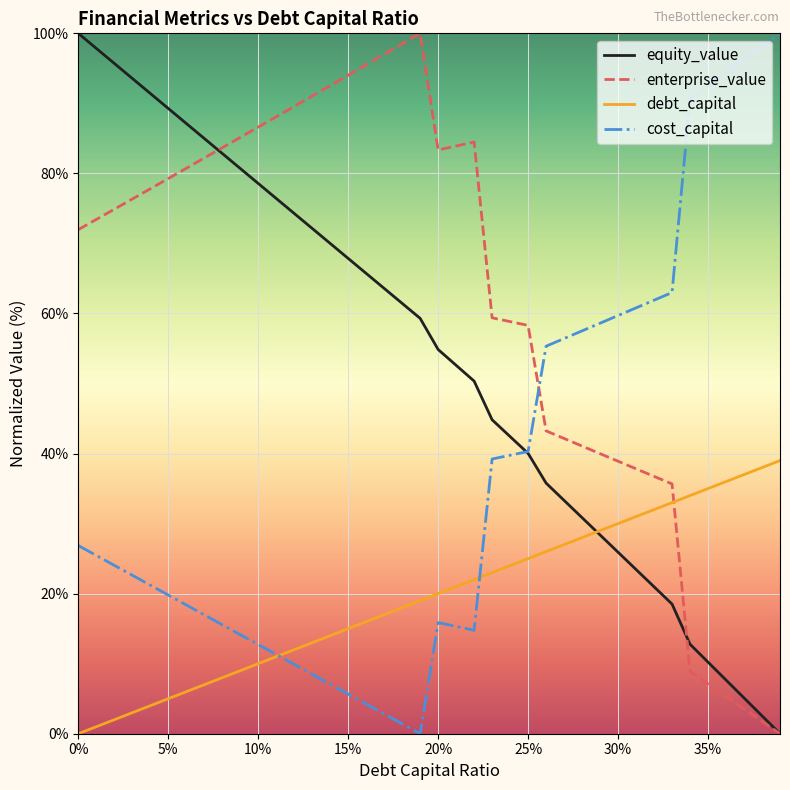

Which series has the largest total across all categories?

enterprise_value